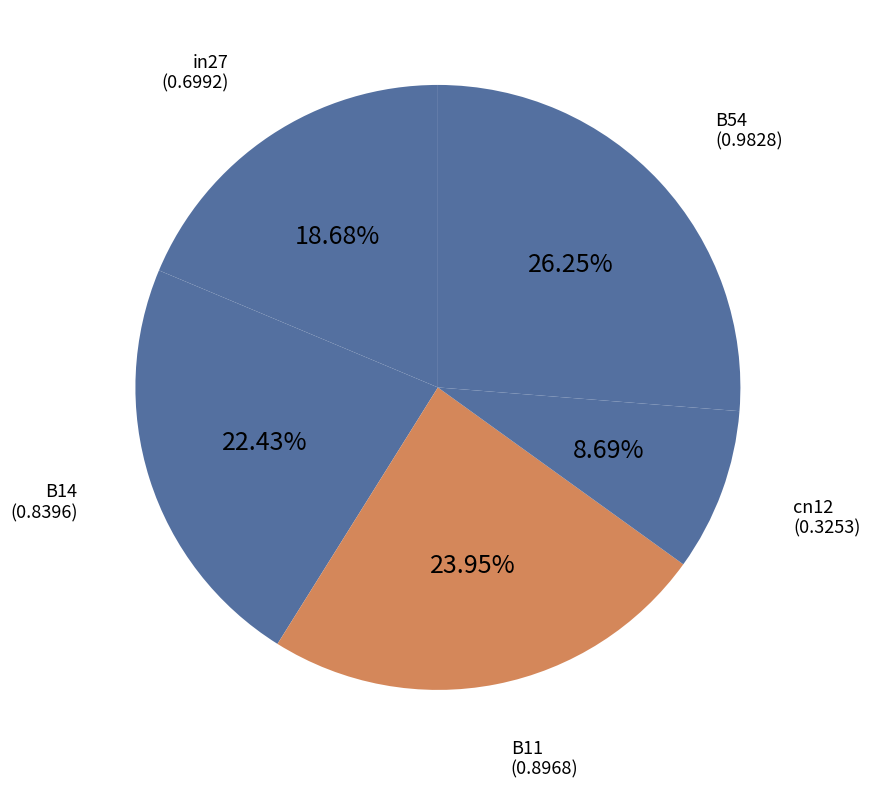

Count the number of slices in the pie.

5